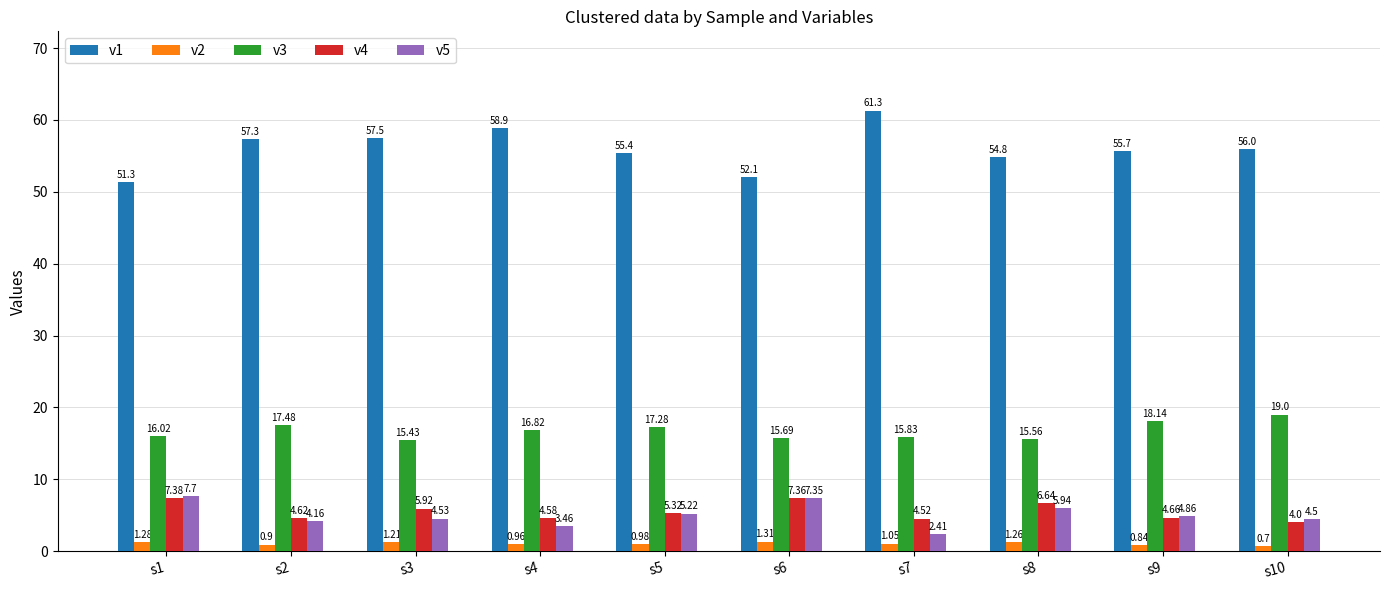

Rank the categories by v4 value from lowest to highest.

s10, s7, s4, s2, s9, s5, s3, s8, s6, s1